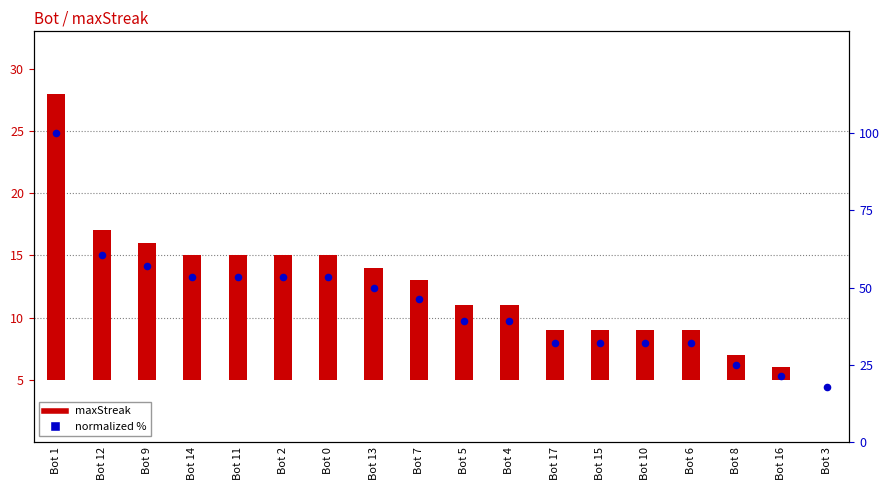

Which series has the largest total across all categories?

normalized %